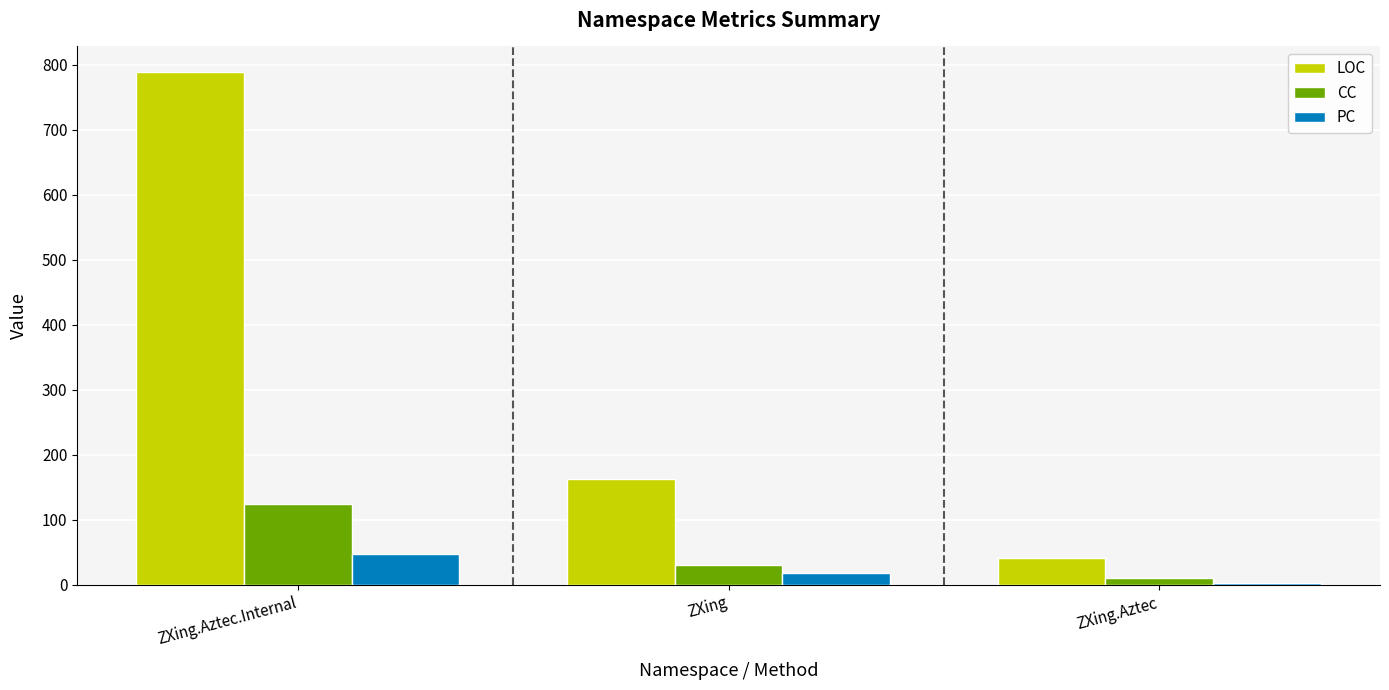

What is the highest value of the LOC series?

789